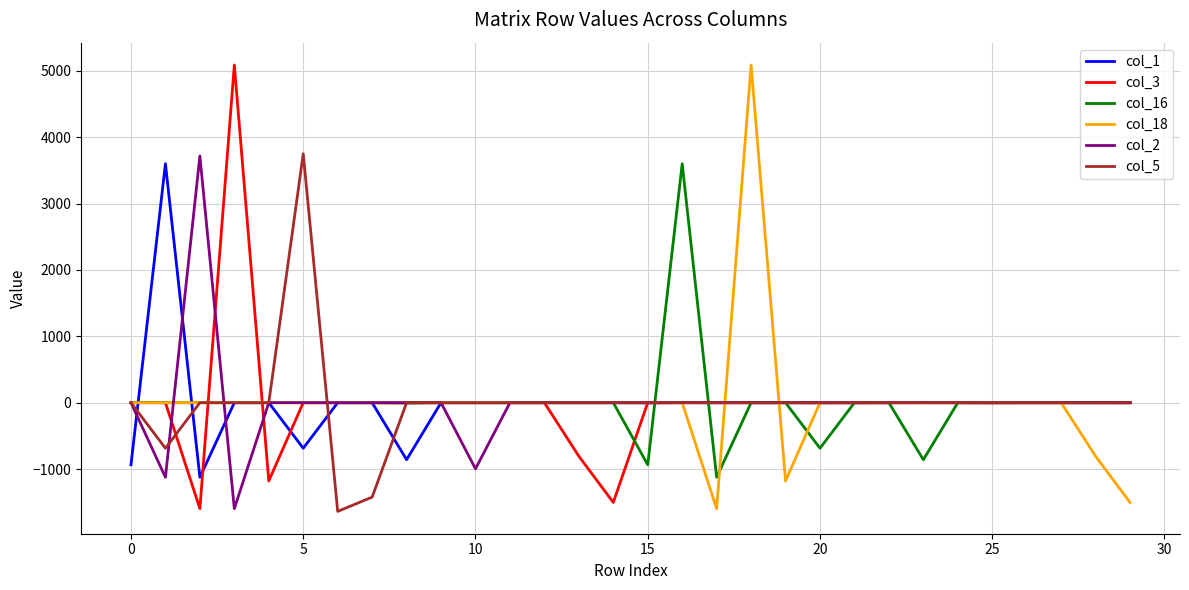

What is the smallest value displayed?

-1638.3